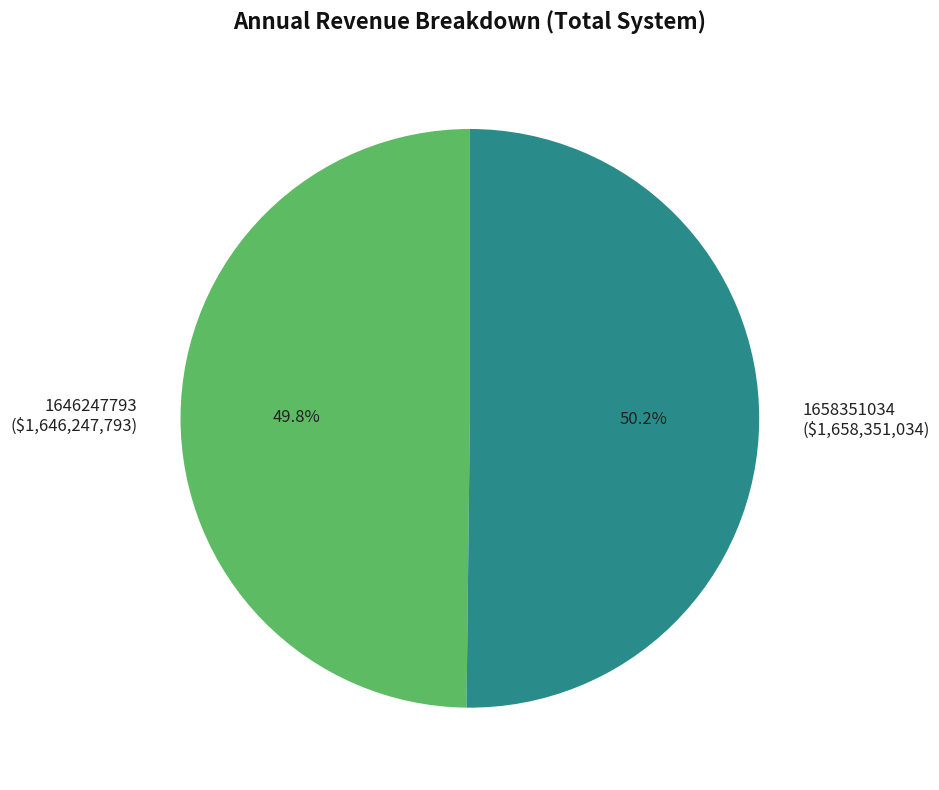

Is it true that 1646247793 is 5% of the pie?

False